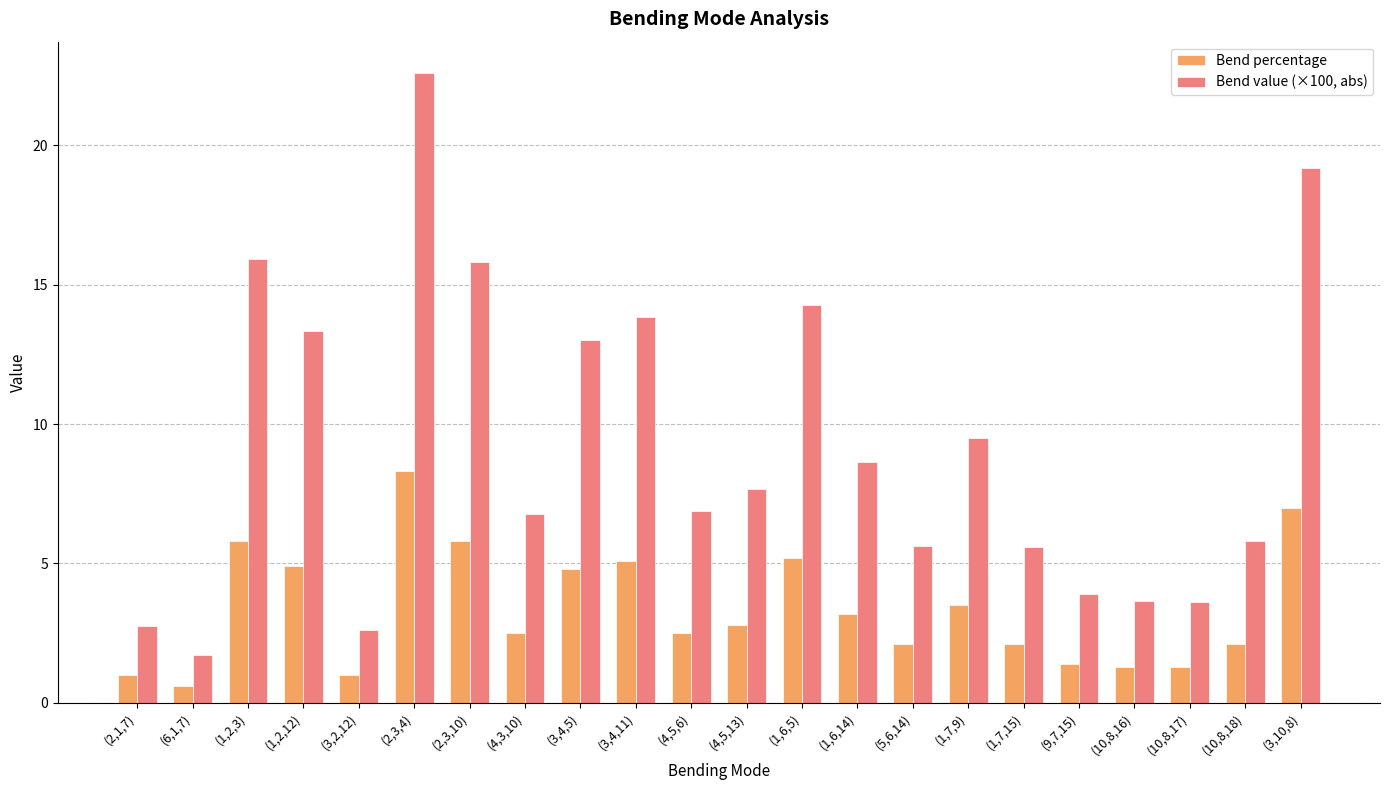

Reading right to left, extract all data points from this chart.

Bend percentage: (3,10,8)=7.0	(10,8,18)=2.1	(10,8,17)=1.3	(10,8,16)=1.3	(9,7,15)=1.4	(1,7,15)=2.1	(1,7,9)=3.5	(5,6,14)=2.1	(1,6,14)=3.2	(1,6,5)=5.2	(4,5,13)=2.8	(4,5,6)=2.5	(3,4,11)=5.1	(3,4,5)=4.8	(4,3,10)=2.5	(2,3,10)=5.8	(2,3,4)=8.3	(3,2,12)=1.0	(1,2,12)=4.9	(1,2,3)=5.8	(6,1,7)=0.6	(2,1,7)=1.0
Bend value (×100, abs): (3,10,8)=19.2	(10,8,18)=5.8	(10,8,17)=3.6	(10,8,16)=3.6	(9,7,15)=3.9	(1,7,15)=5.6	(1,7,9)=9.5	(5,6,14)=5.6	(1,6,14)=8.6	(1,6,5)=14.3	(4,5,13)=7.7	(4,5,6)=6.9	(3,4,11)=13.8	(3,4,5)=13.0	(4,3,10)=6.8	(2,3,10)=15.8	(2,3,4)=22.6	(3,2,12)=2.6	(1,2,12)=13.3	(1,2,3)=15.9	(6,1,7)=1.7	(2,1,7)=2.8